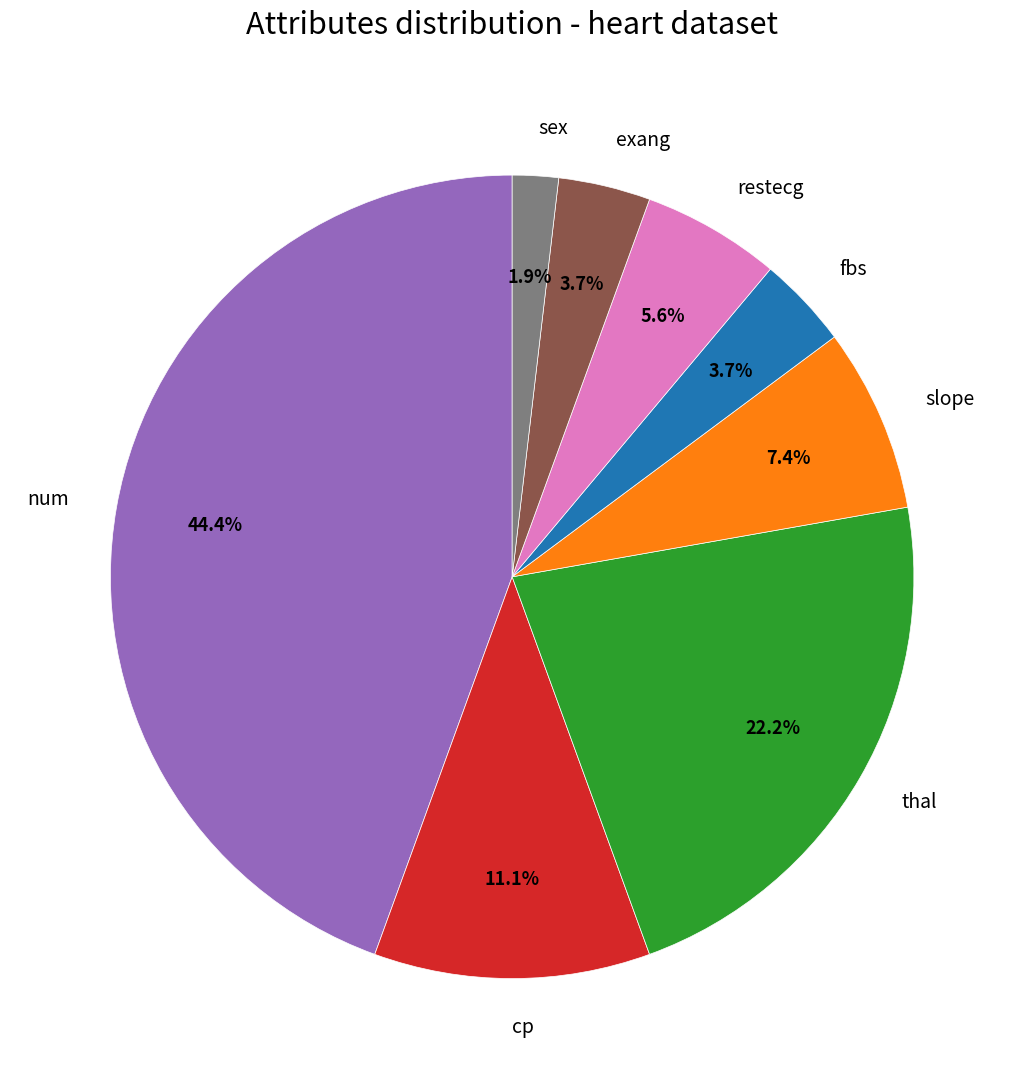

To the nearest percent, what is the difference between the largest and smallest slice percentages?

43%